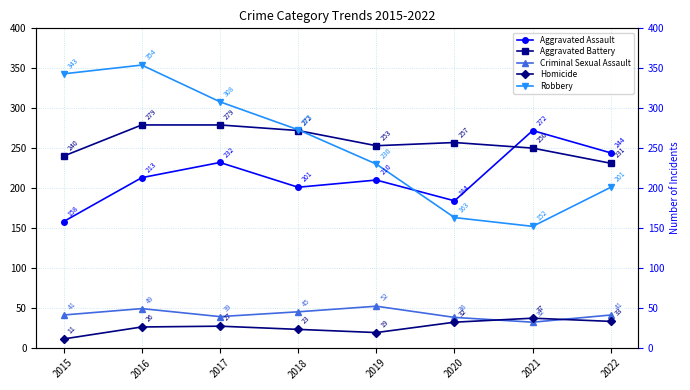

How many values in the Homicide series are below 27?

4